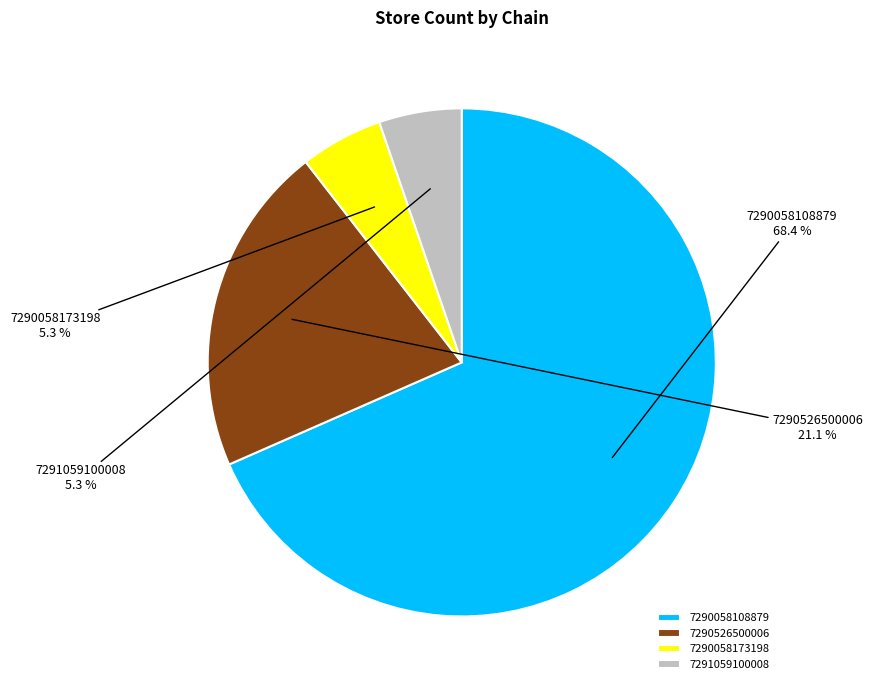

To the nearest percent, what portion does 7291059100008 represent?

5%